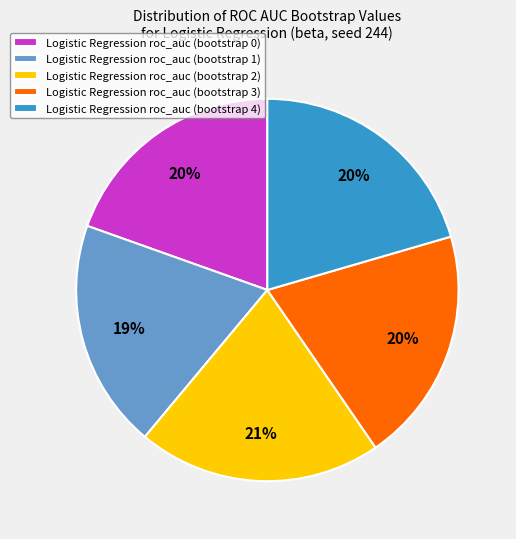

Combined, do Logistic Regression roc_auc (bootstrap 1) and Logistic Regression roc_auc (bootstrap 4) account for over 50%?

No